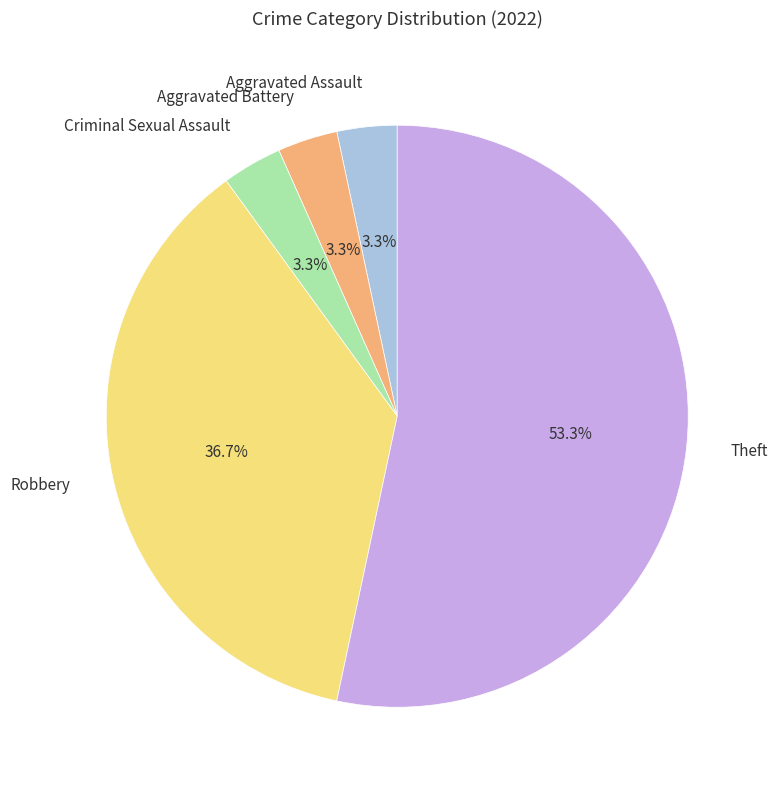

Is there any slice that represents more than half of the pie?

Yes